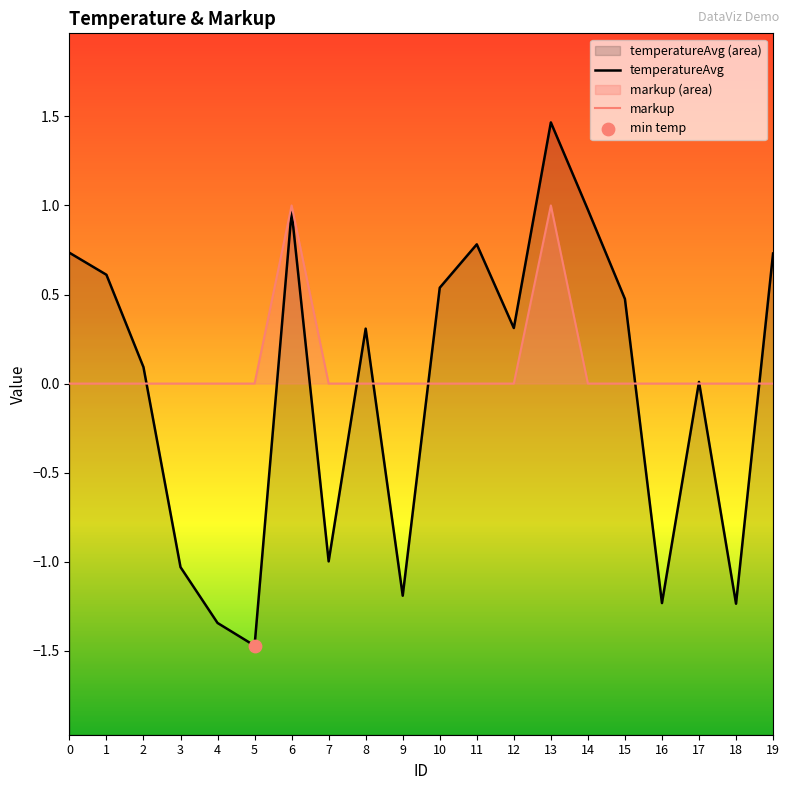

At which category is the sum across all series the highest?

13